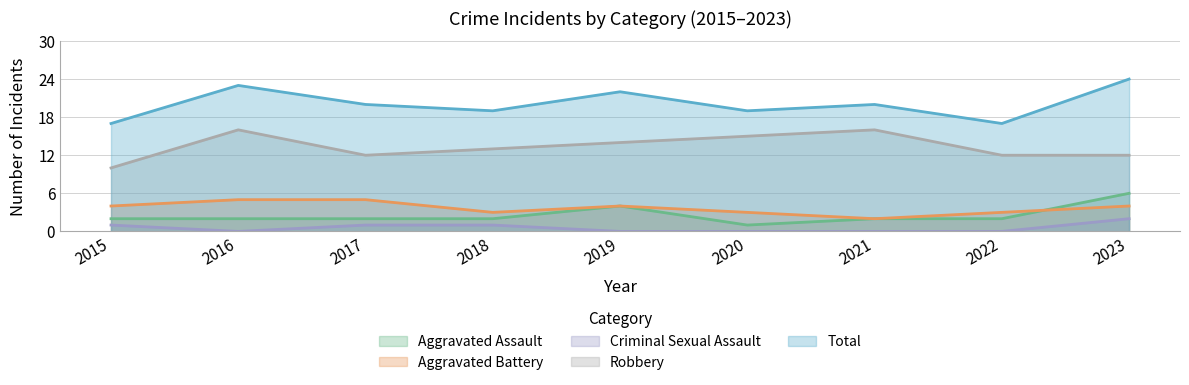

Is it true that Total equals 13 at 2018?

False